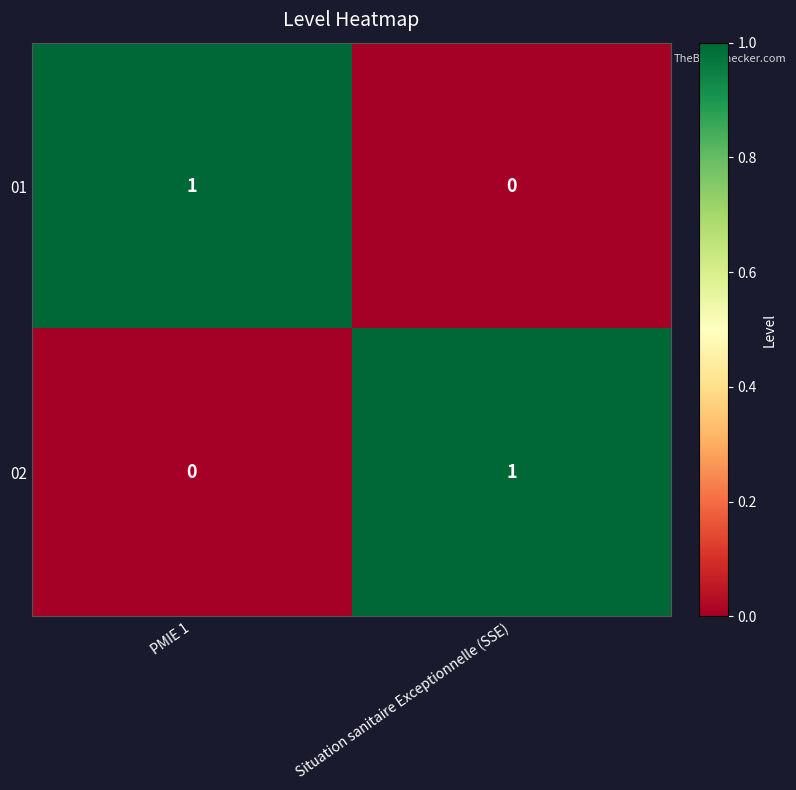

Which category has the highest value in the 01 series?

PMIE 1